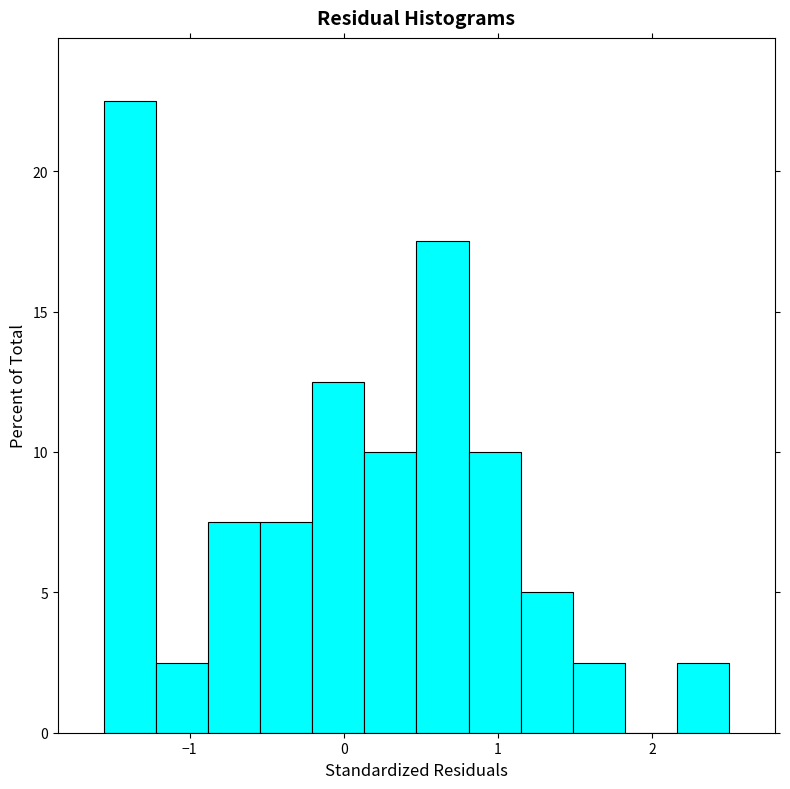

Read against the x-axis, roughly where is the centre of the tallest bar?

-1.4